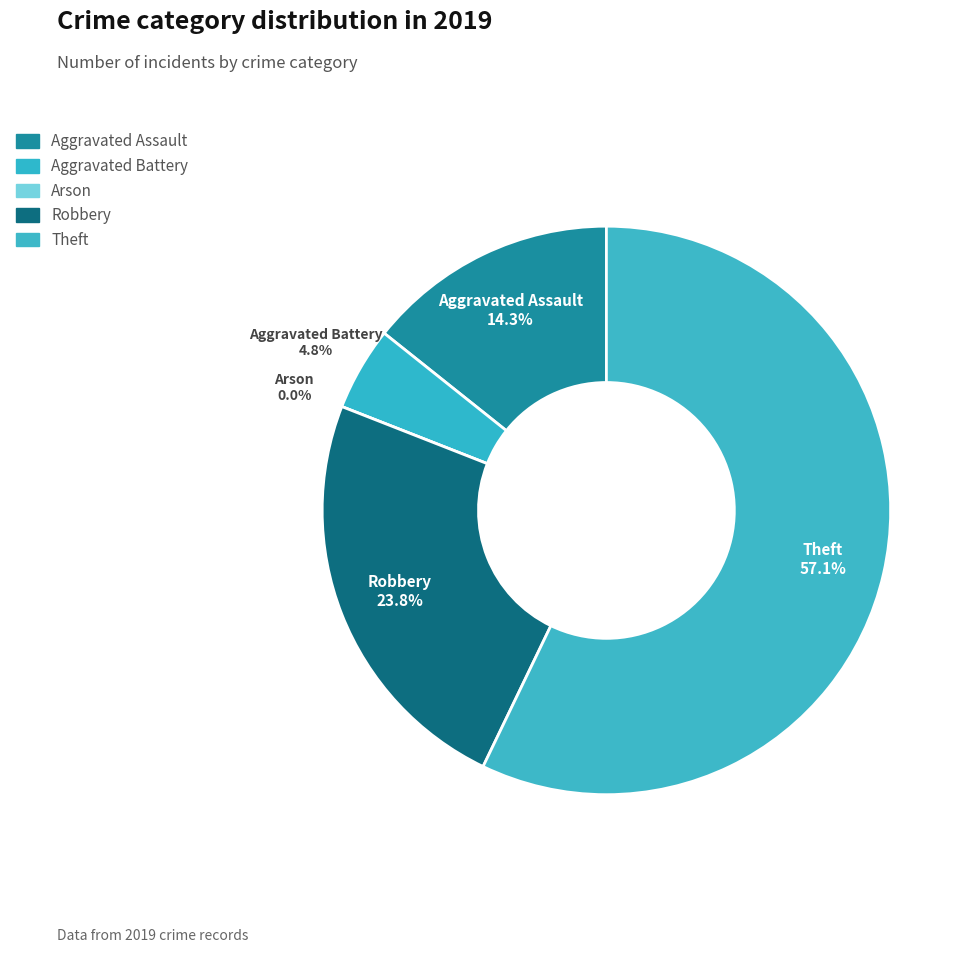

Which slice is the smallest?

Arson